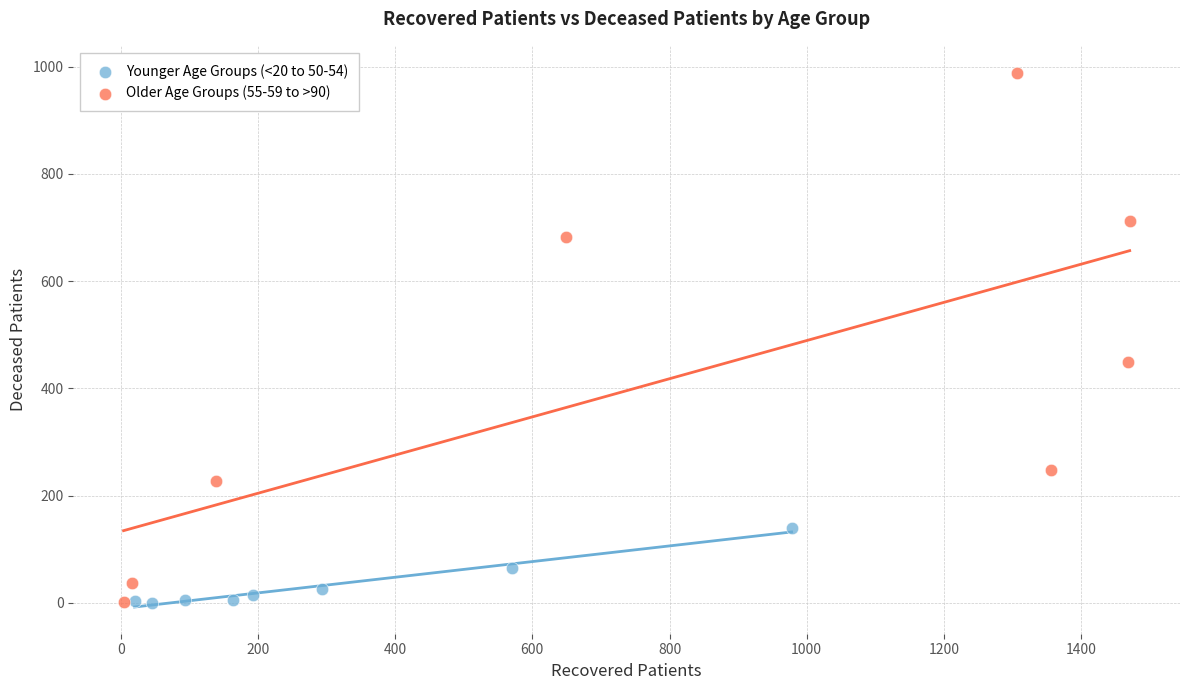

Which series reaches the maximum Y coordinate?

Older Age Groups (55-59 to >90)